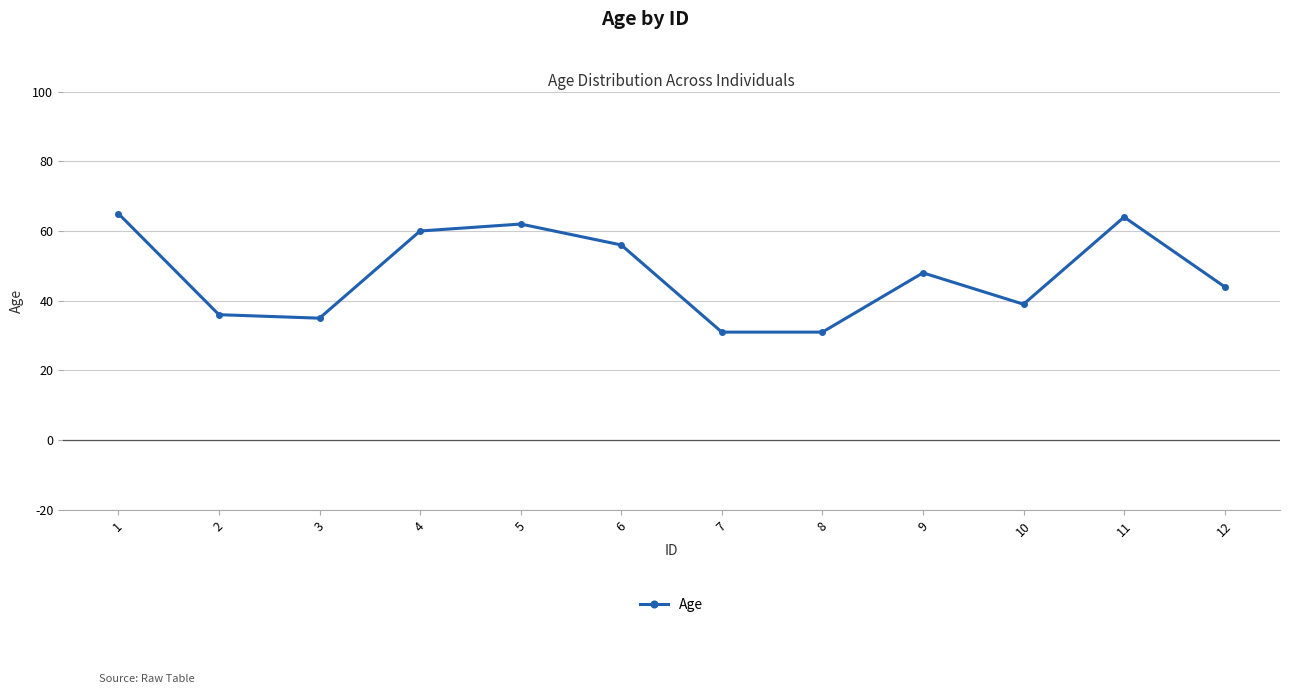

What is the ratio of the value at 5 to the value at 8?

2.0